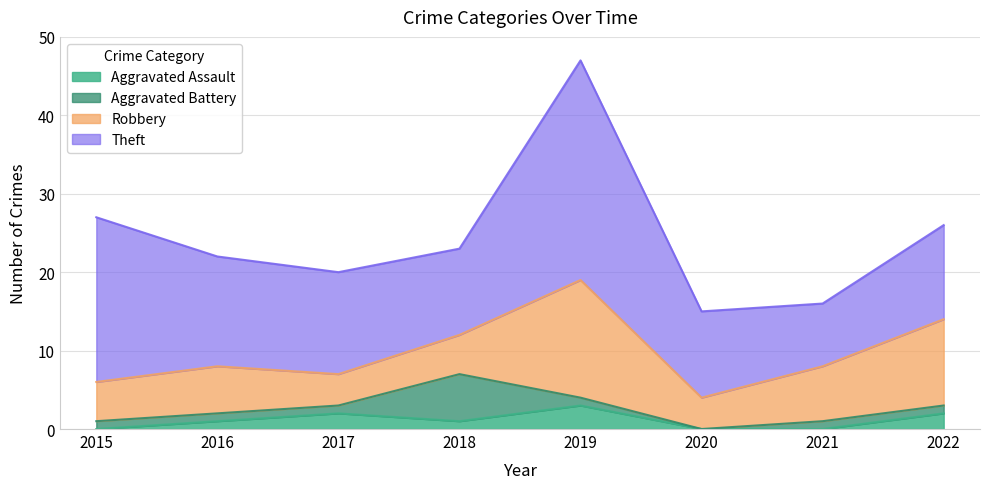

What is the maximum value shown in the chart?

28